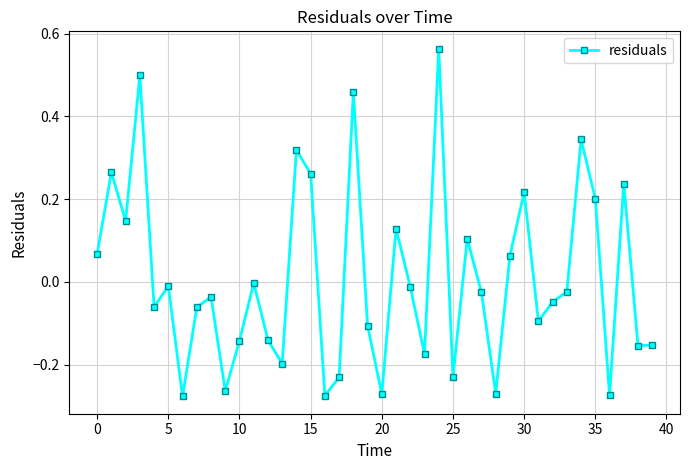

What is the difference between the maximum and minimum values?

0.8